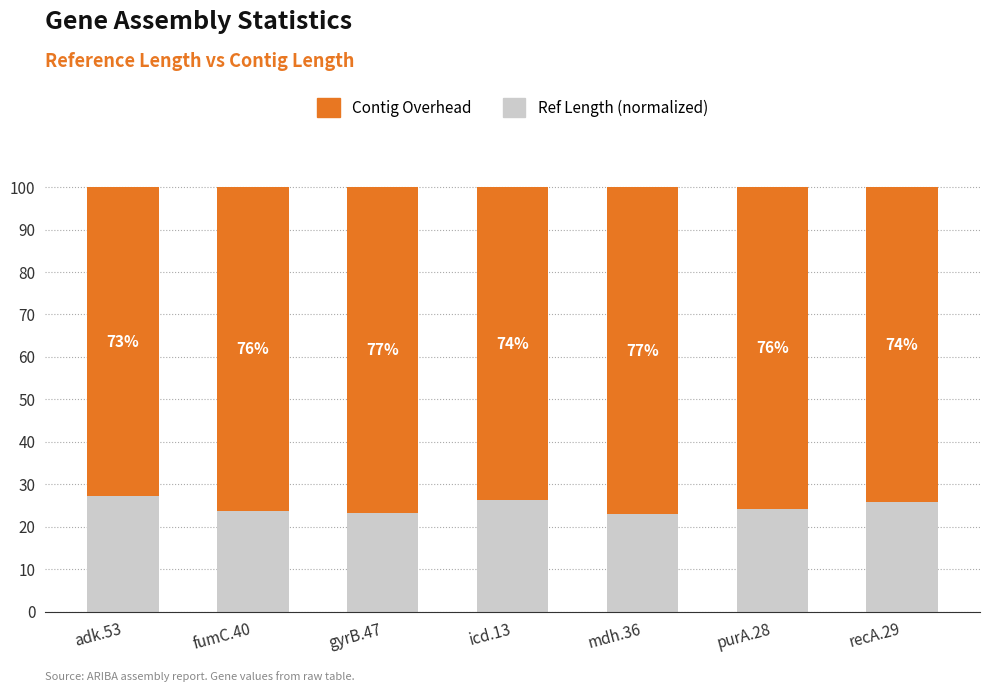

What is the approximate value of Ref Length (normalized) at icd.13?

26.2